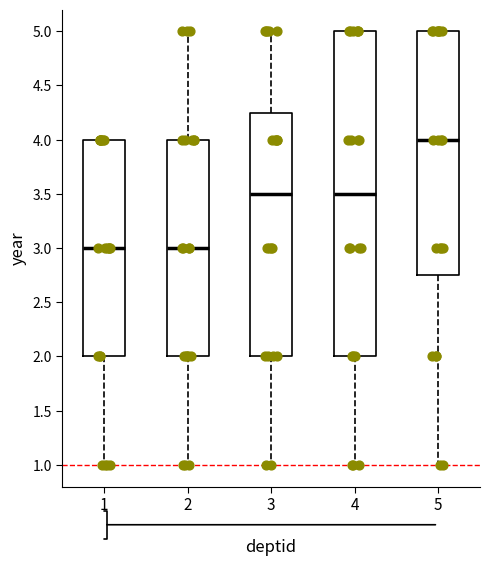

Where does the lower whisker of the box at x = 1 end on the y-axis? The values are not printed on the chart, so give them approximately, as read against the axis.

1.00